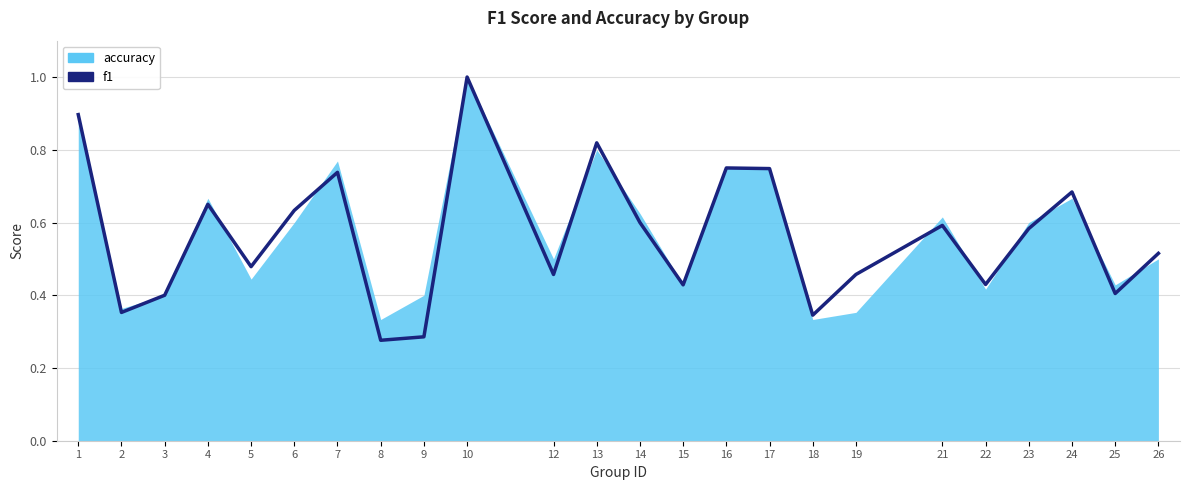

What is the average value?

0.6